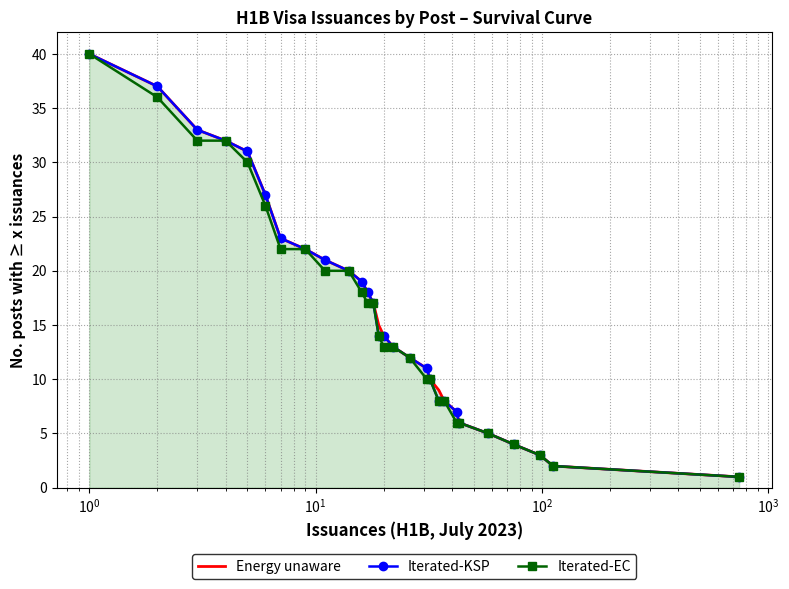

How many distinct data groups are displayed?

3